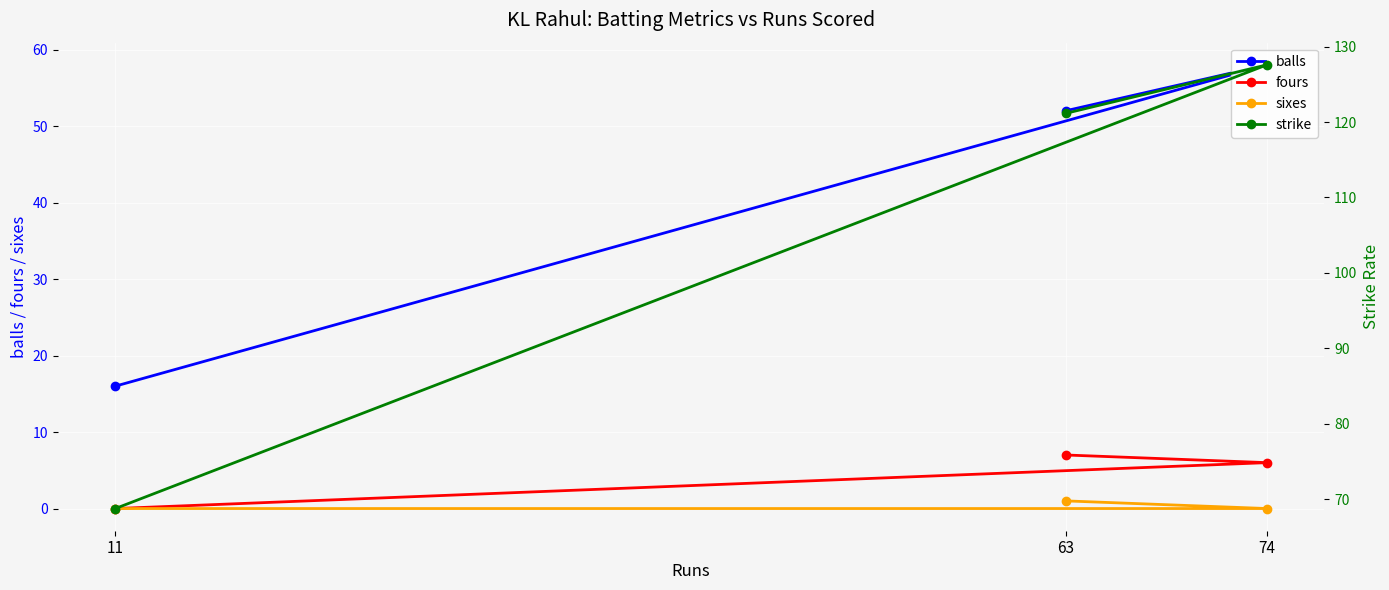

What is the label of the 1st point from the right?

11